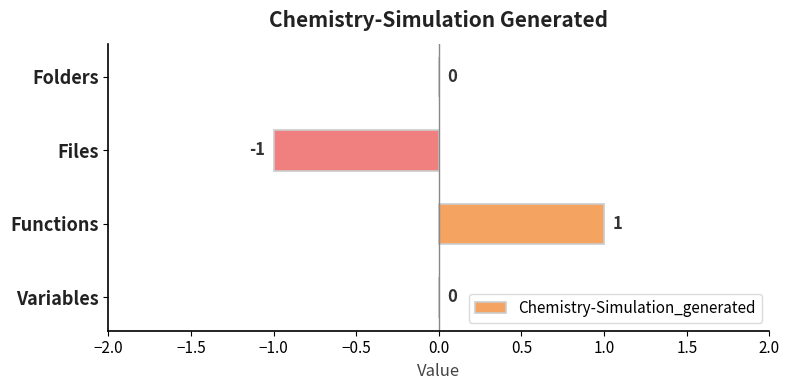

How many data points does each series have?

4